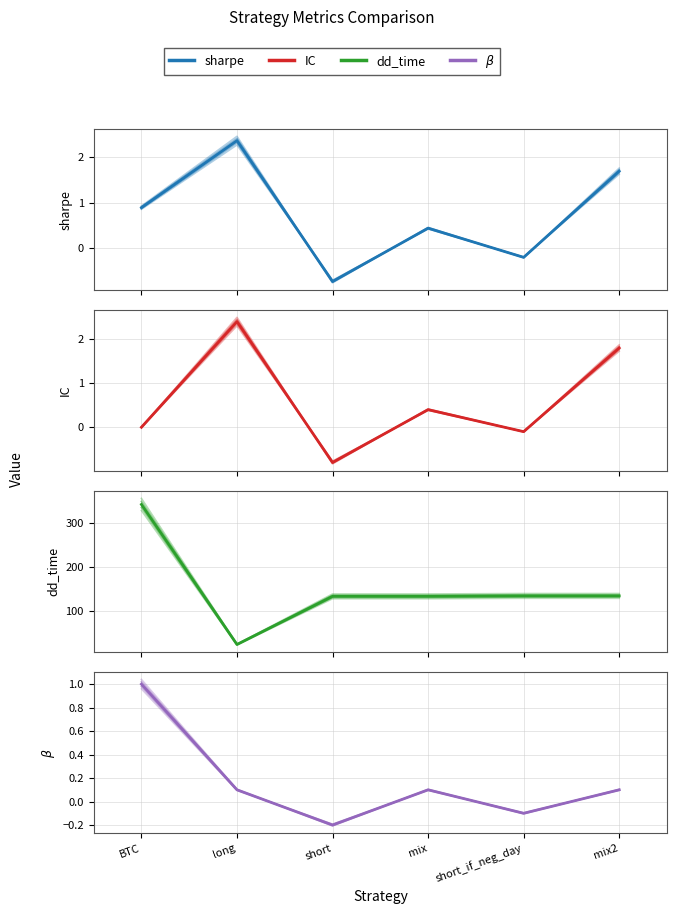

Between BTC and mix2, which series saw the biggest shift?

dd_time